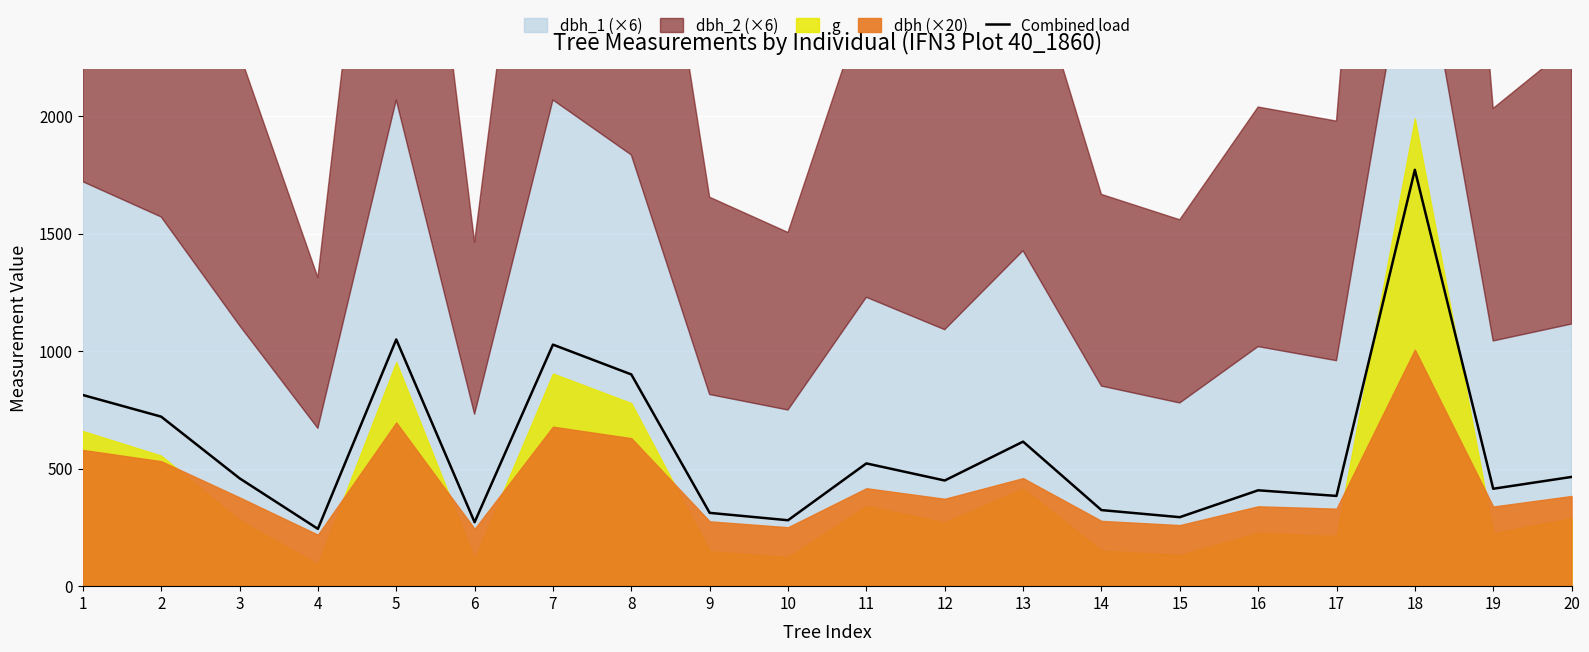

How many lines are shown in the chart?

1